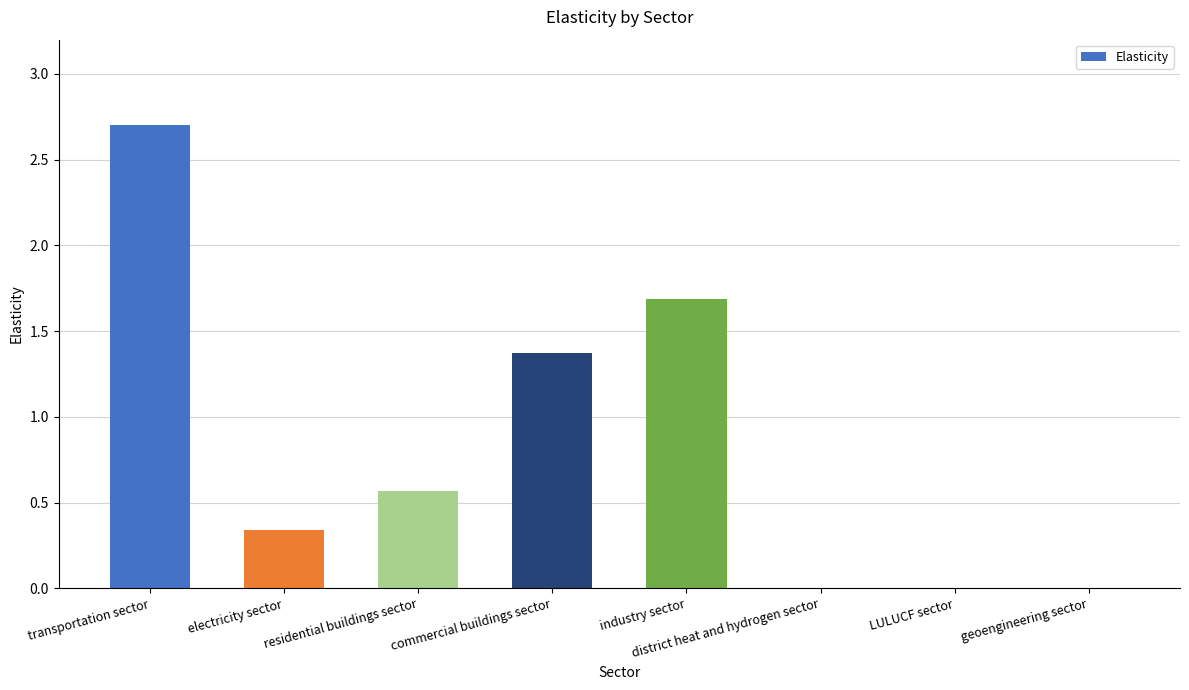

Which has a higher value, commercial buildings sector or district heat and hydrogen sector?

commercial buildings sector